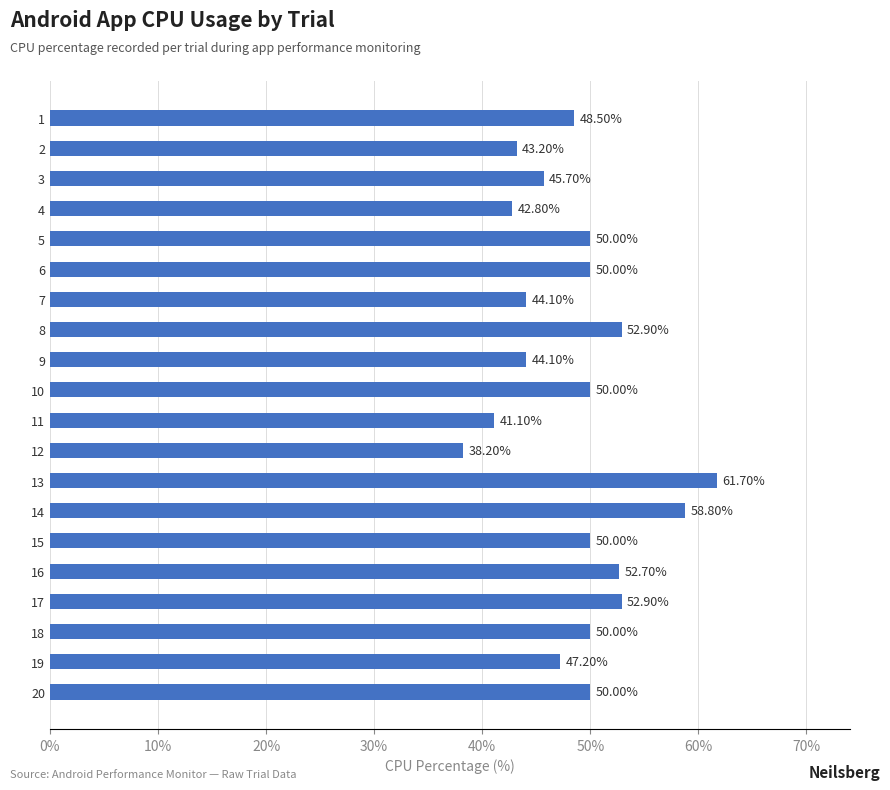

What is the sum of the values at 17 and 2?

96.1